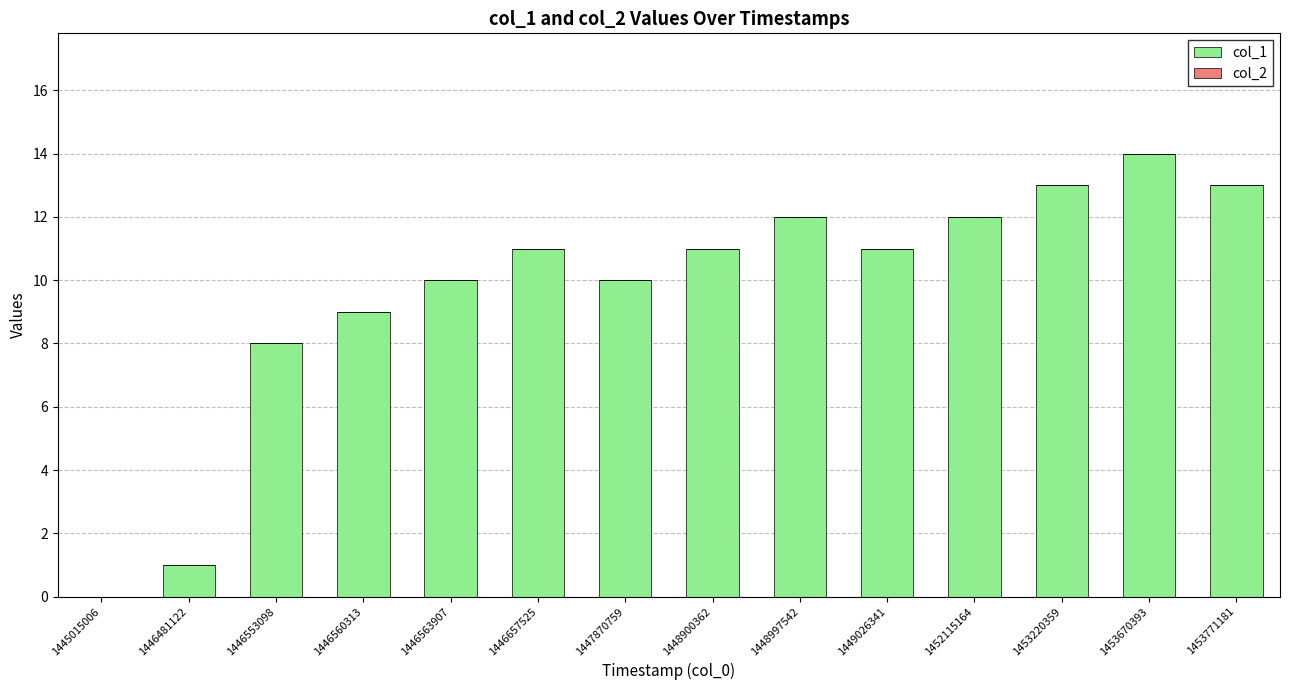

Is it true that the value at 1446563907 is 17?

False